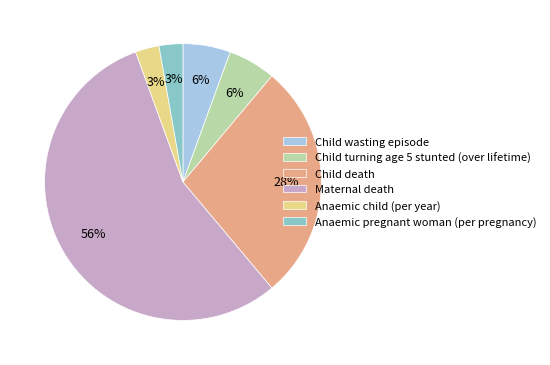

To the nearest percent, what is the combined percentage of Child death and Child wasting episode?

33%